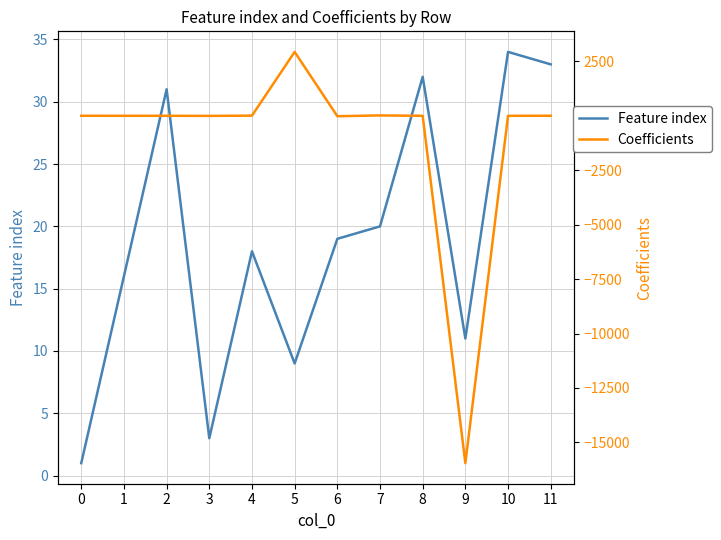

What is the minimum value for Coefficients?

-15952.5